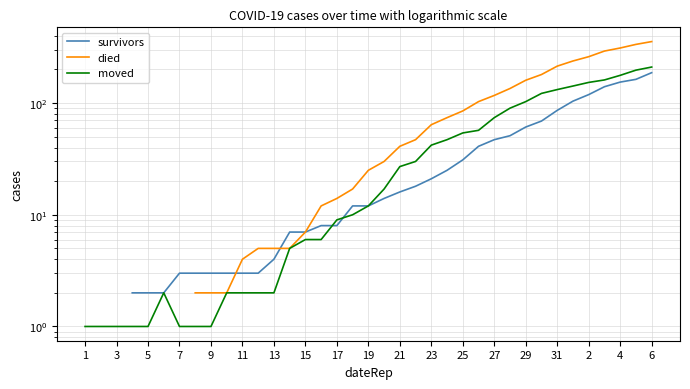

True or false: moved and died intersect in this chart.

False